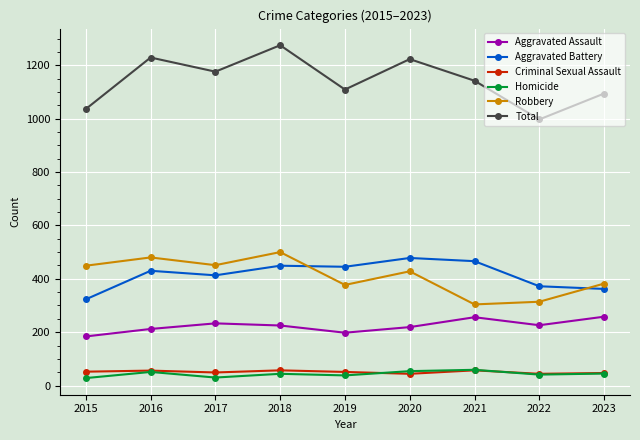

Which series has the largest range (max minus min)?

Total